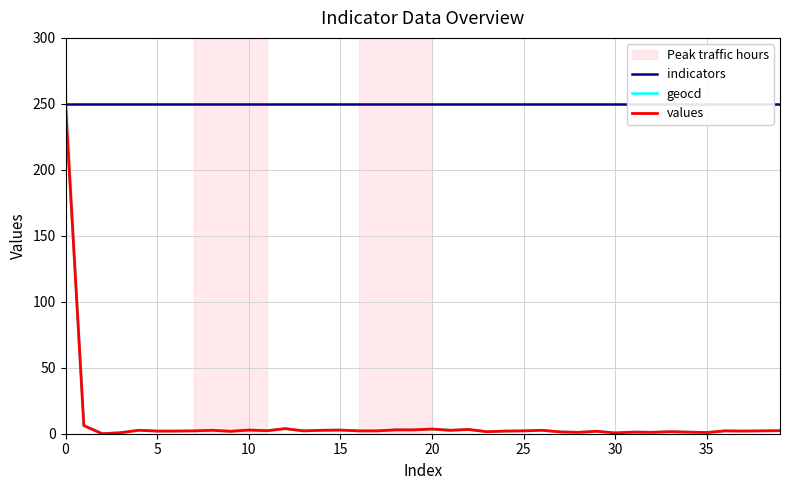

What is the average value of the indicators series?

250.0